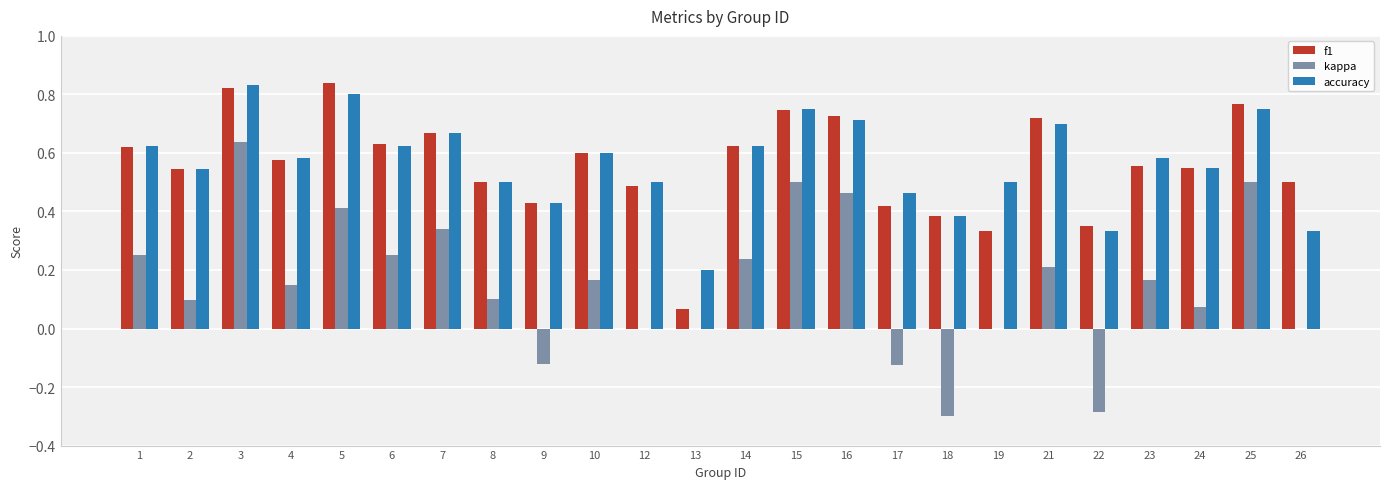

Is the value of kappa at 23 greater than the value of f1 at 26?

No